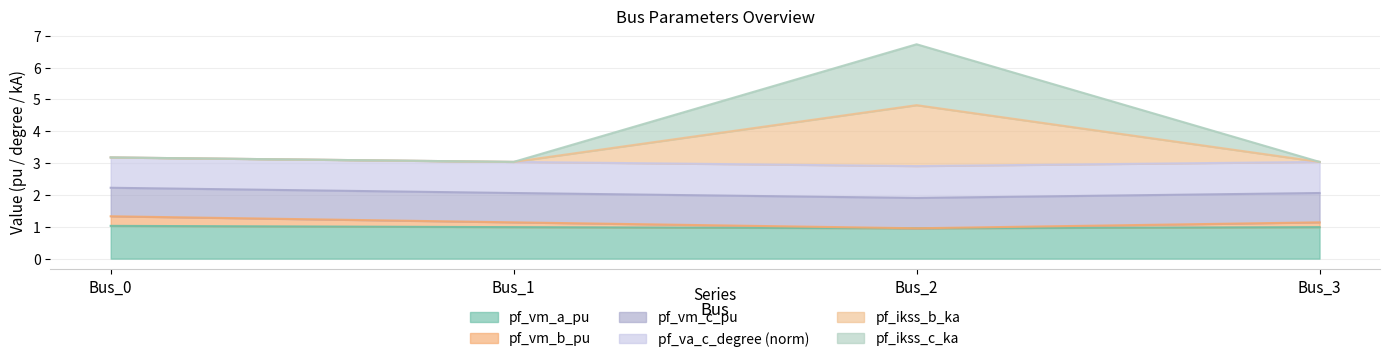

Rank the categories by pf_ikss_c_ka value from highest to lowest.

Bus_2, Bus_0, Bus_3, Bus_1